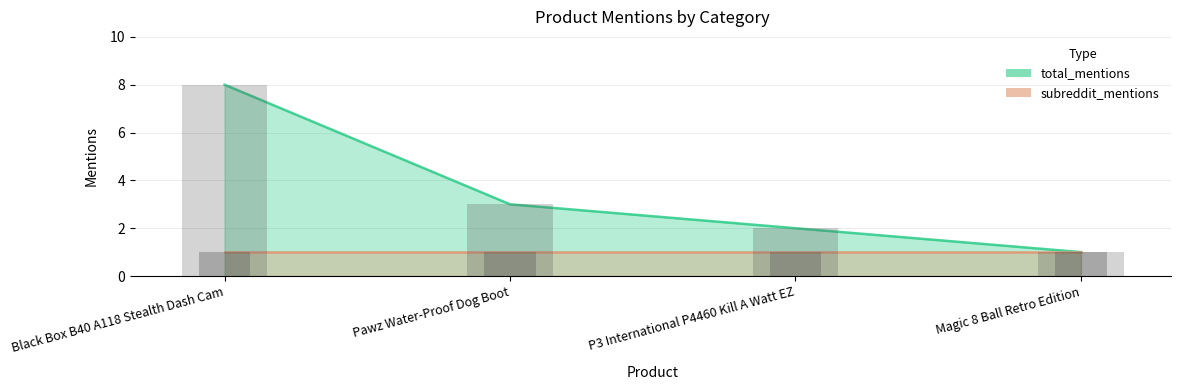

Rank the categories by value from highest to lowest.

Black Box B40 A118 Stealth Dash Cam, Pawz Water-Proof Dog Boot, P3 International P4460 Kill A Watt EZ, Magic 8 Ball Retro Edition